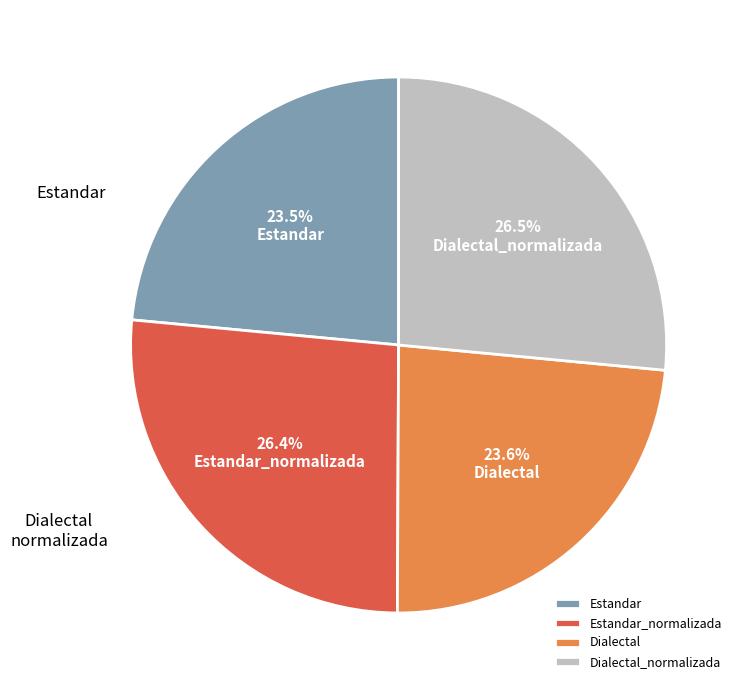

Is there a majority slice in this chart?

No